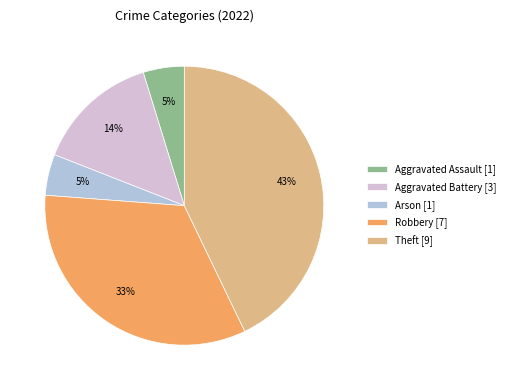

Which slice is the largest?

Theft